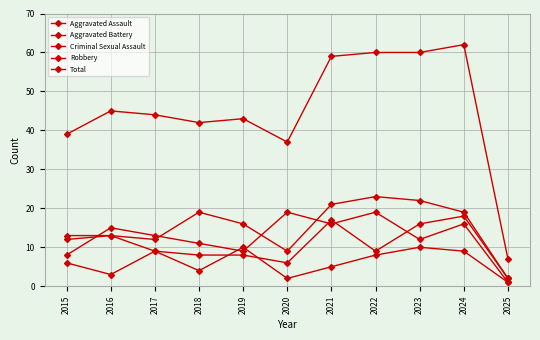

True or false: Aggravated Battery and Aggravated Assault intersect in this chart.

False